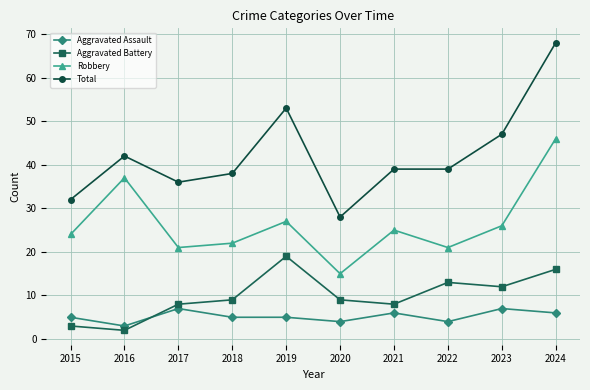

Rank the series at 2022 from highest to lowest value.

Total, Robbery, Aggravated Battery, Aggravated Assault